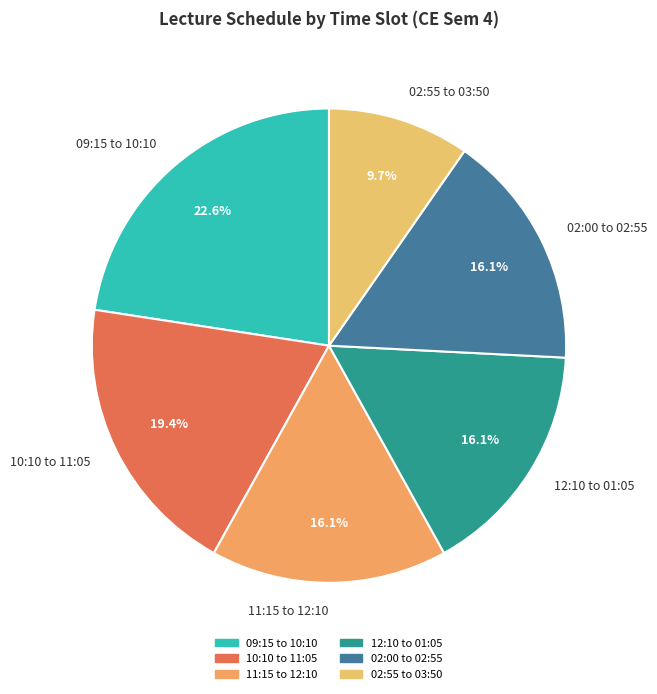

True or false: 02:00 to 02:55 accounts for 16% of the total.

True